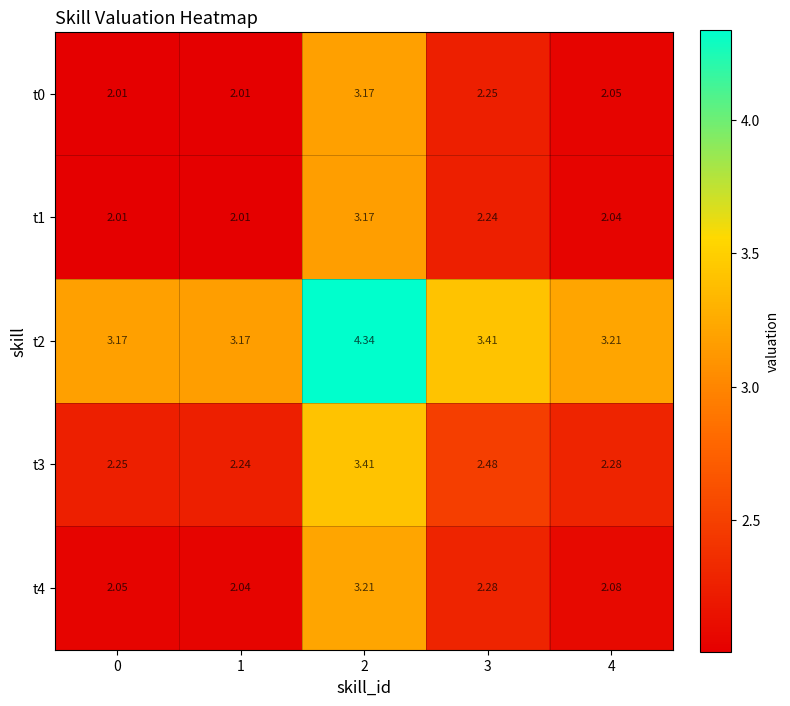

Is the value of t3 at 3 greater than the value of t0 at 0?

Yes